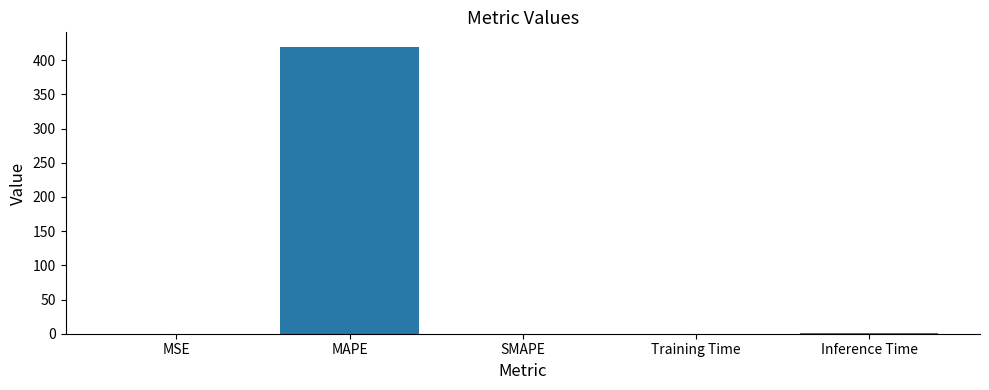

Count the number of categories in the chart.

5